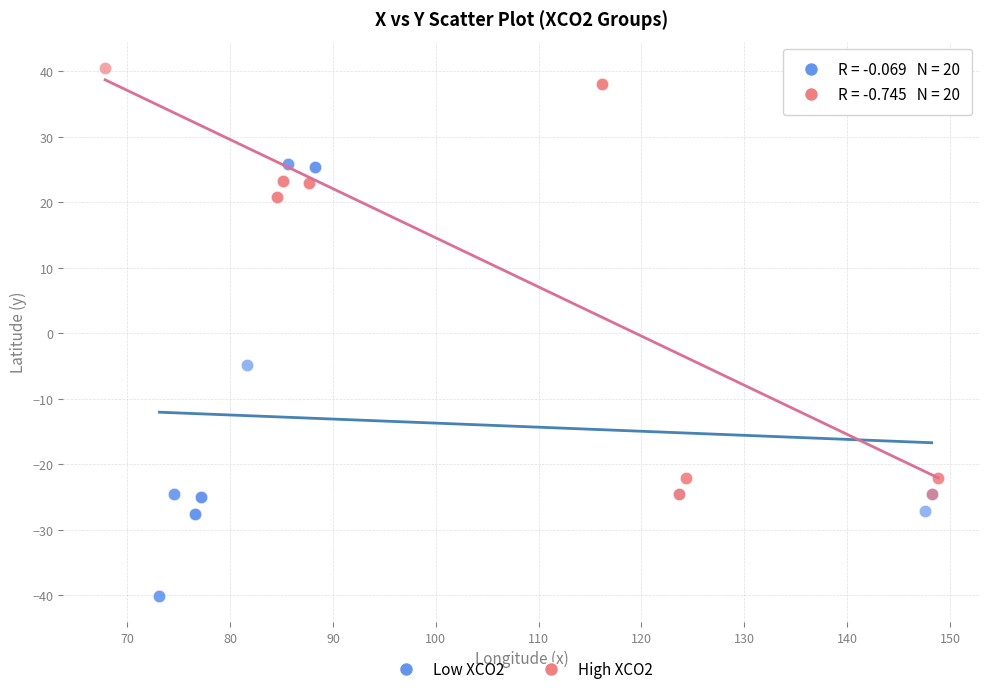

Which series reaches the minimum Y coordinate?

Low XCO2